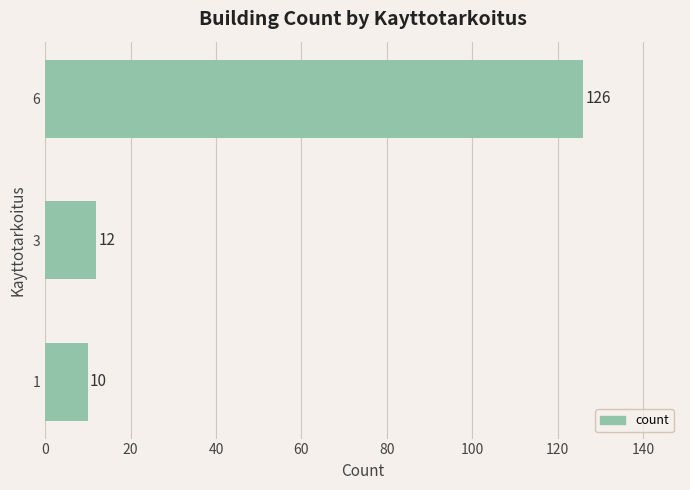

How many values are below 12?

1